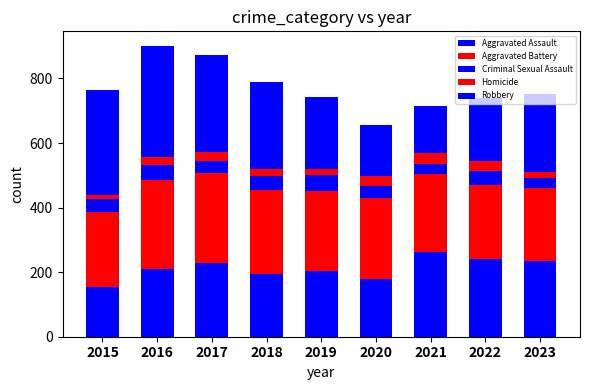

How many values in the Aggravated Assault series are below 209?

4